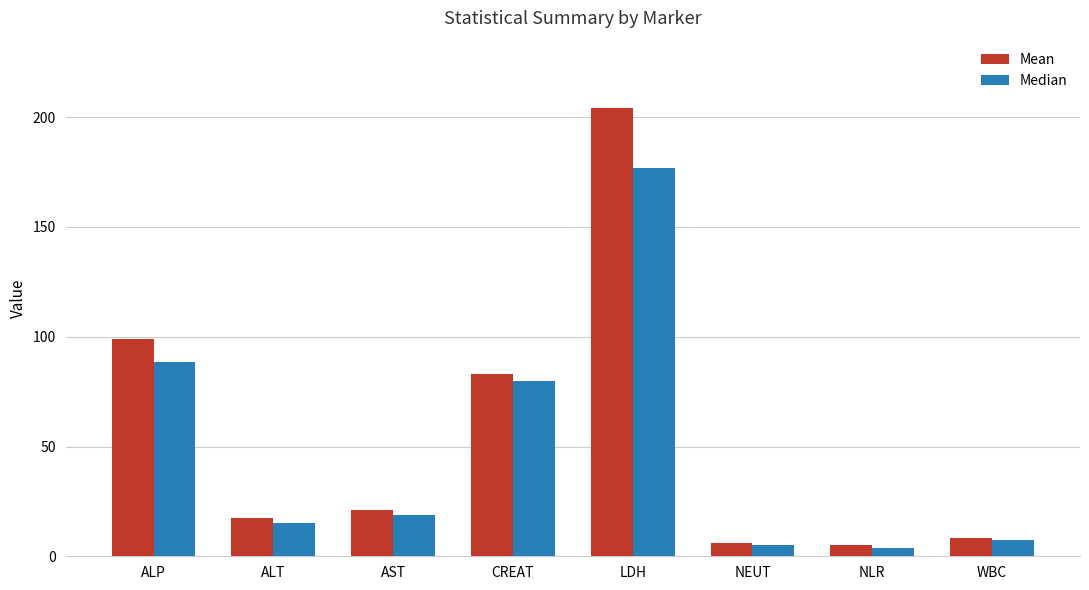

What is the difference between the Mean values at AST and NLR?

15.9